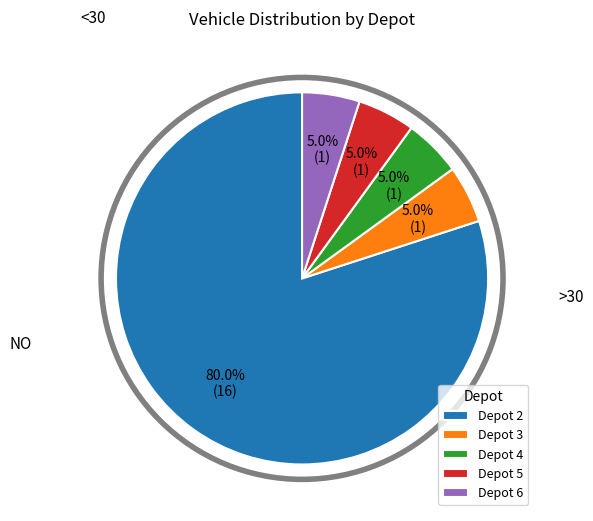

Which slice is the largest?

Depot 2